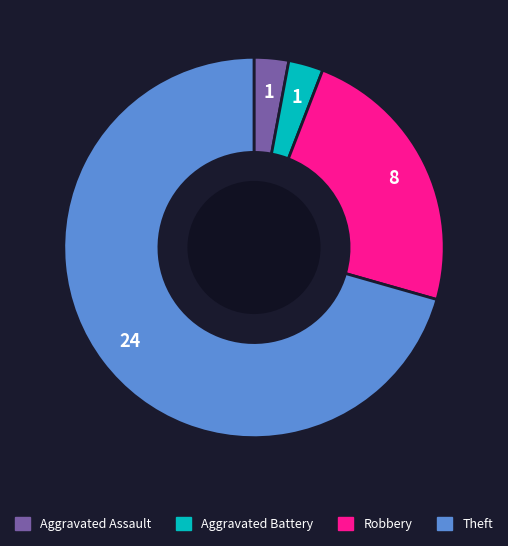

Between Theft and Aggravated Battery, which is larger?

Theft